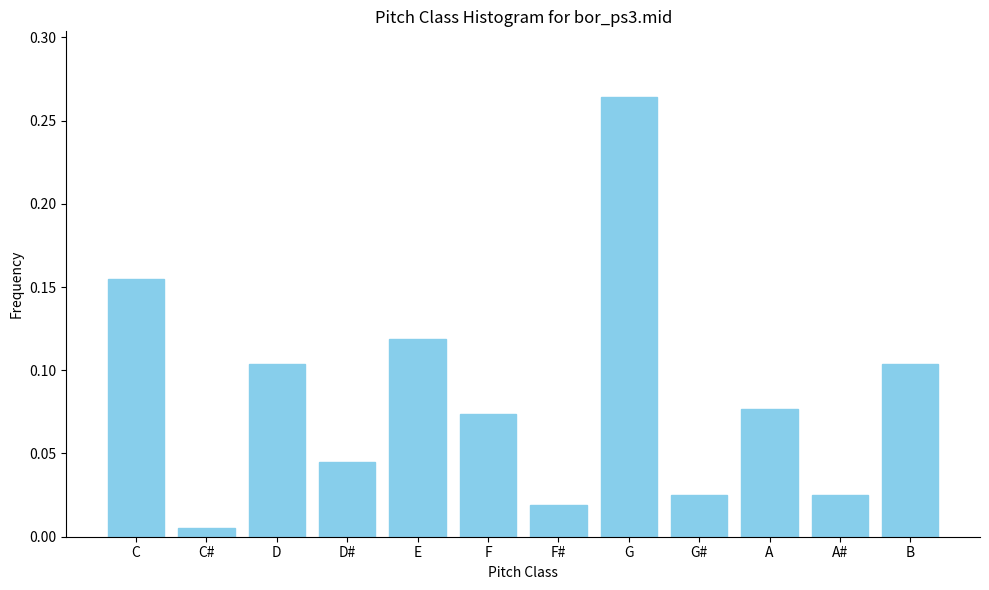

Between D and D#, which is larger?

D